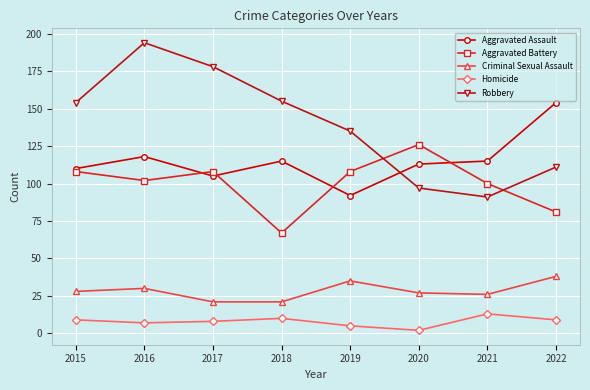

Reading left to right, extract all data points from this chart.

Aggravated Assault: 110	118	105	115	92	113	115	154
Aggravated Battery: 108	102	108	67	108	126	100	81
Criminal Sexual Assault: 28	30	21	21	35	27	26	38
Homicide: 9	7	8	10	5	2	13	9
Robbery: 154	194	178	155	135	97	91	111